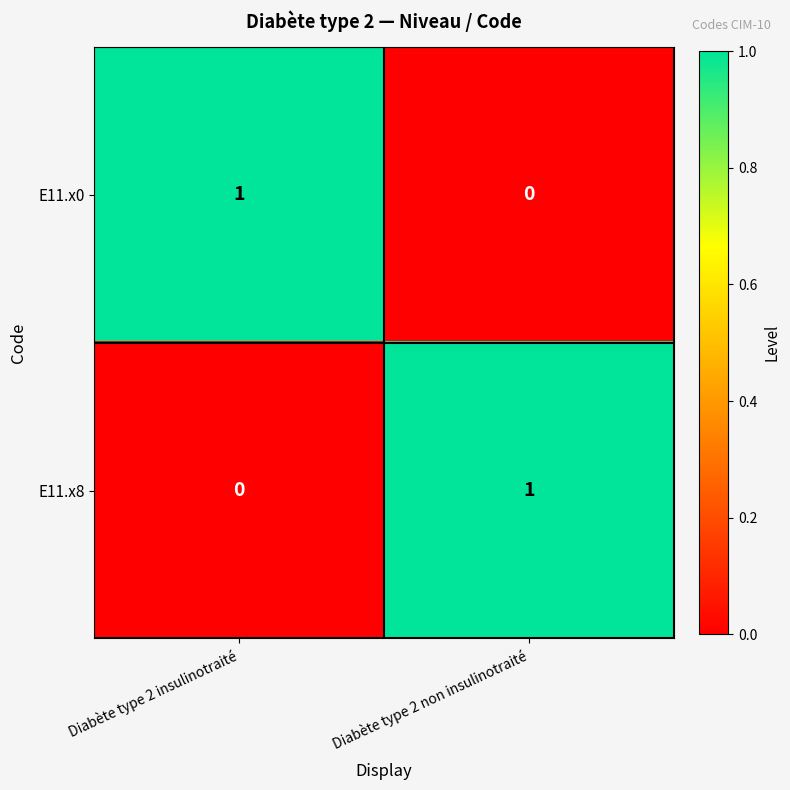

Reading right to left, what are all the values shown in this chart?

E11.x0: Diabète type 2 non insulinotraité=0	Diabète type 2 insulinotraité=1
E11.x8: Diabète type 2 non insulinotraité=1	Diabète type 2 insulinotraité=0